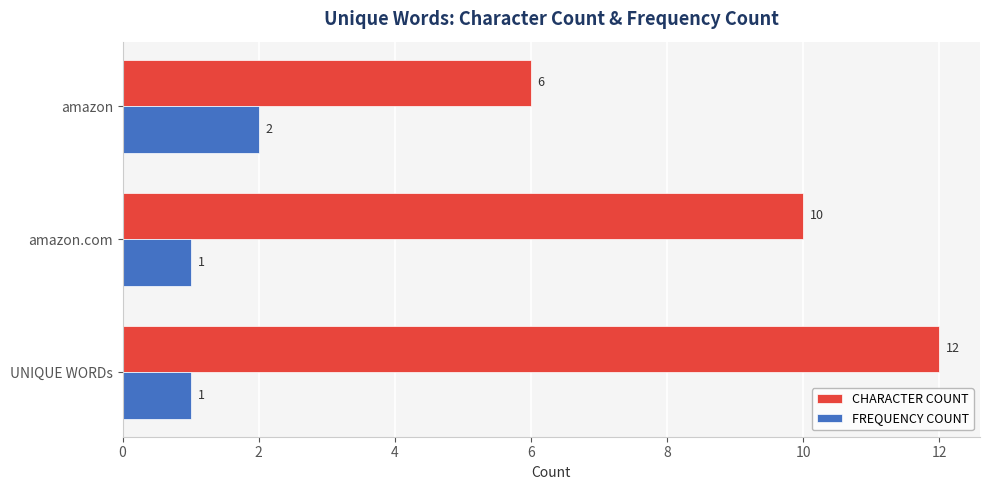

Between amazon and amazon.com, which series saw the biggest shift?

CHARACTER COUNT